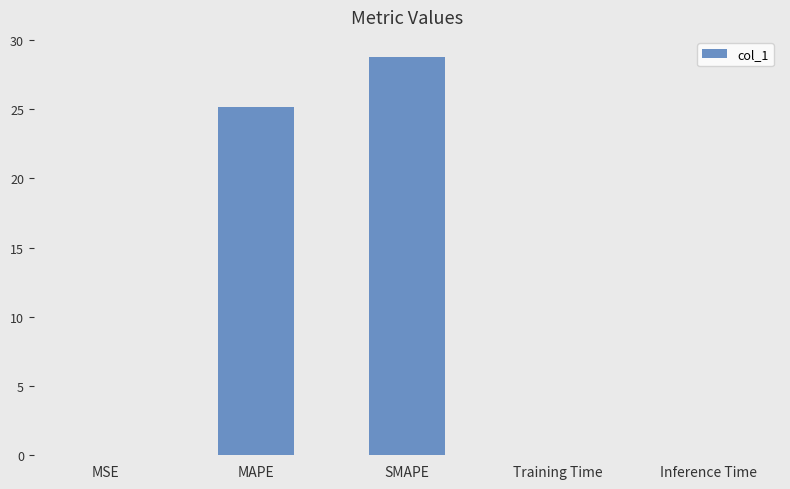

What is the difference between the values at MSE and MAPE?

25.1